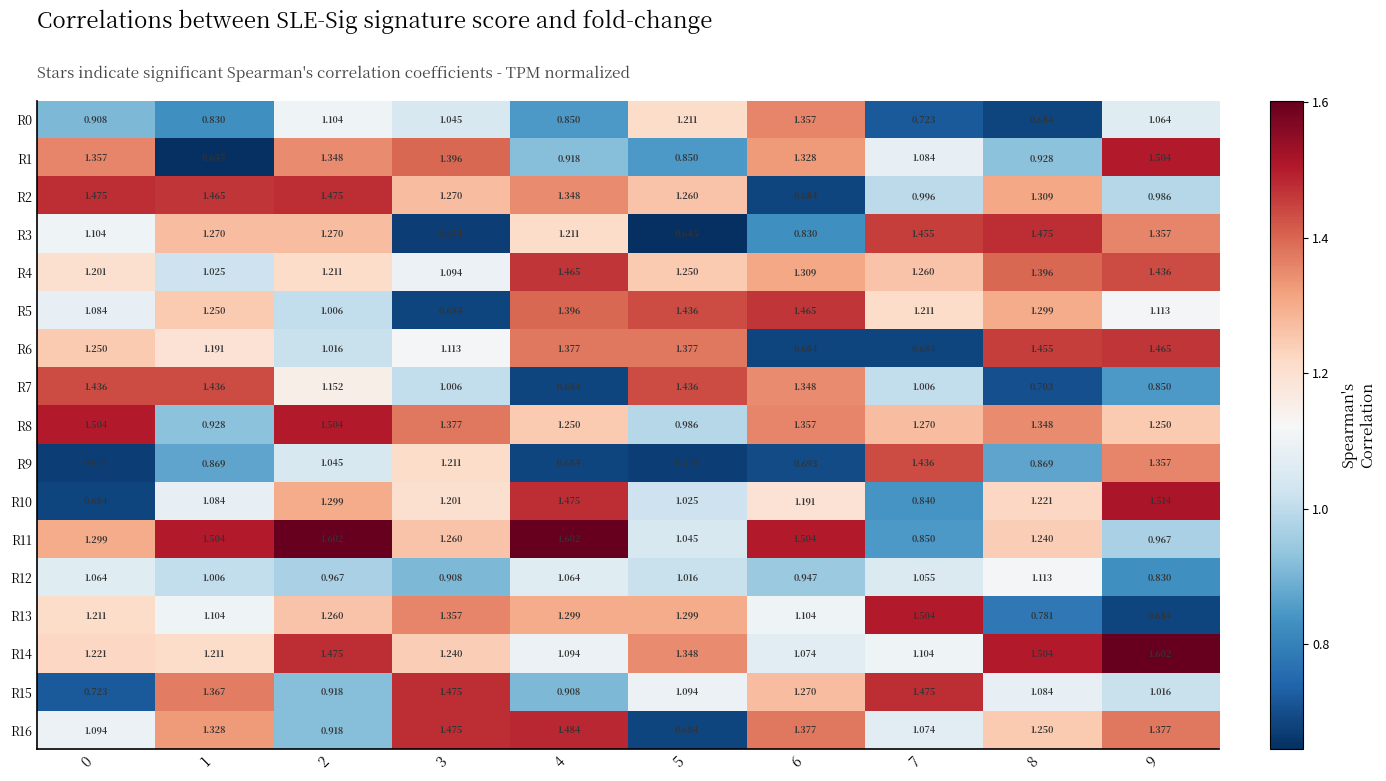

Is the value of R6 at 1 greater than the value of R3 at 4?

No